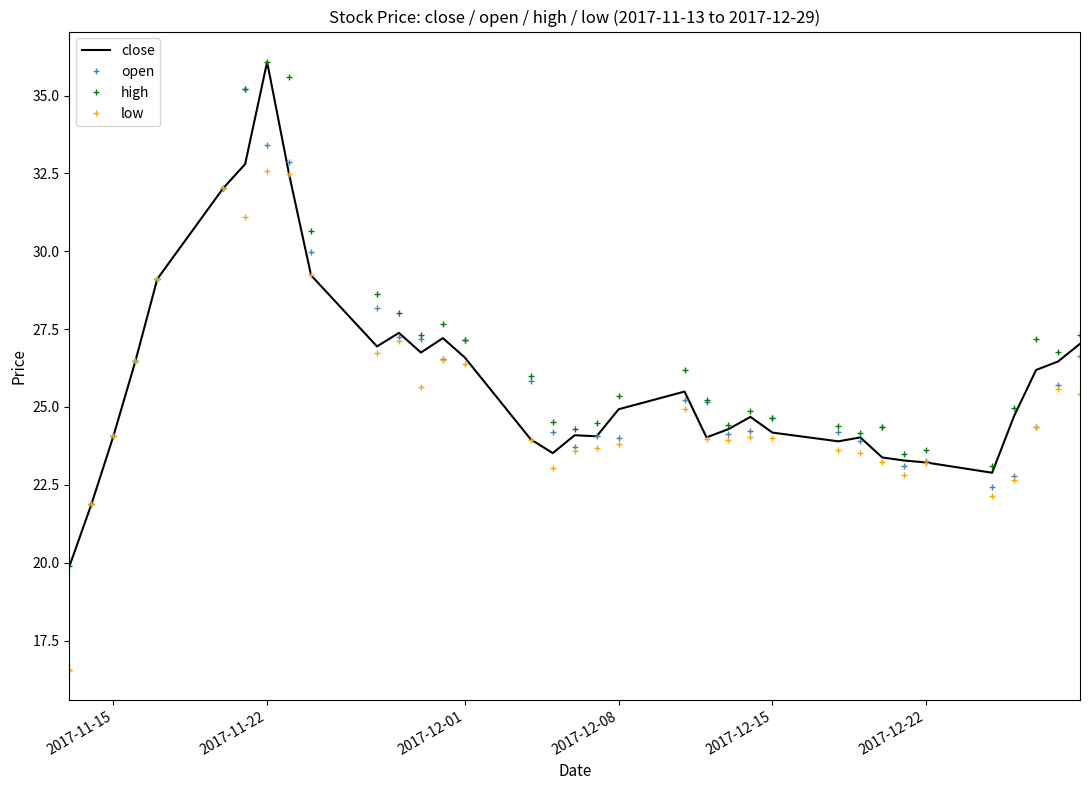

Which series has the largest range (max minus min)?

open